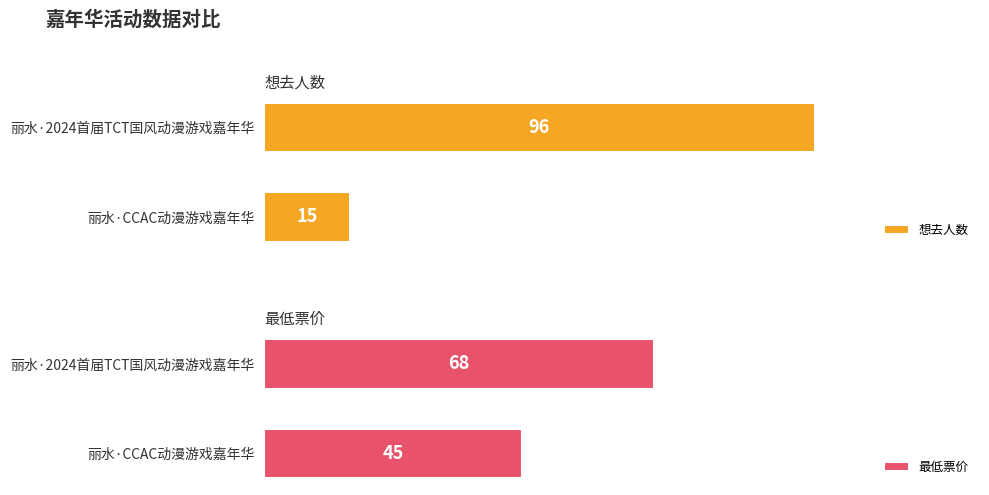

At which category does the chart reach its minimum across all series?

丽水·CCAC动漫游戏嘉年华